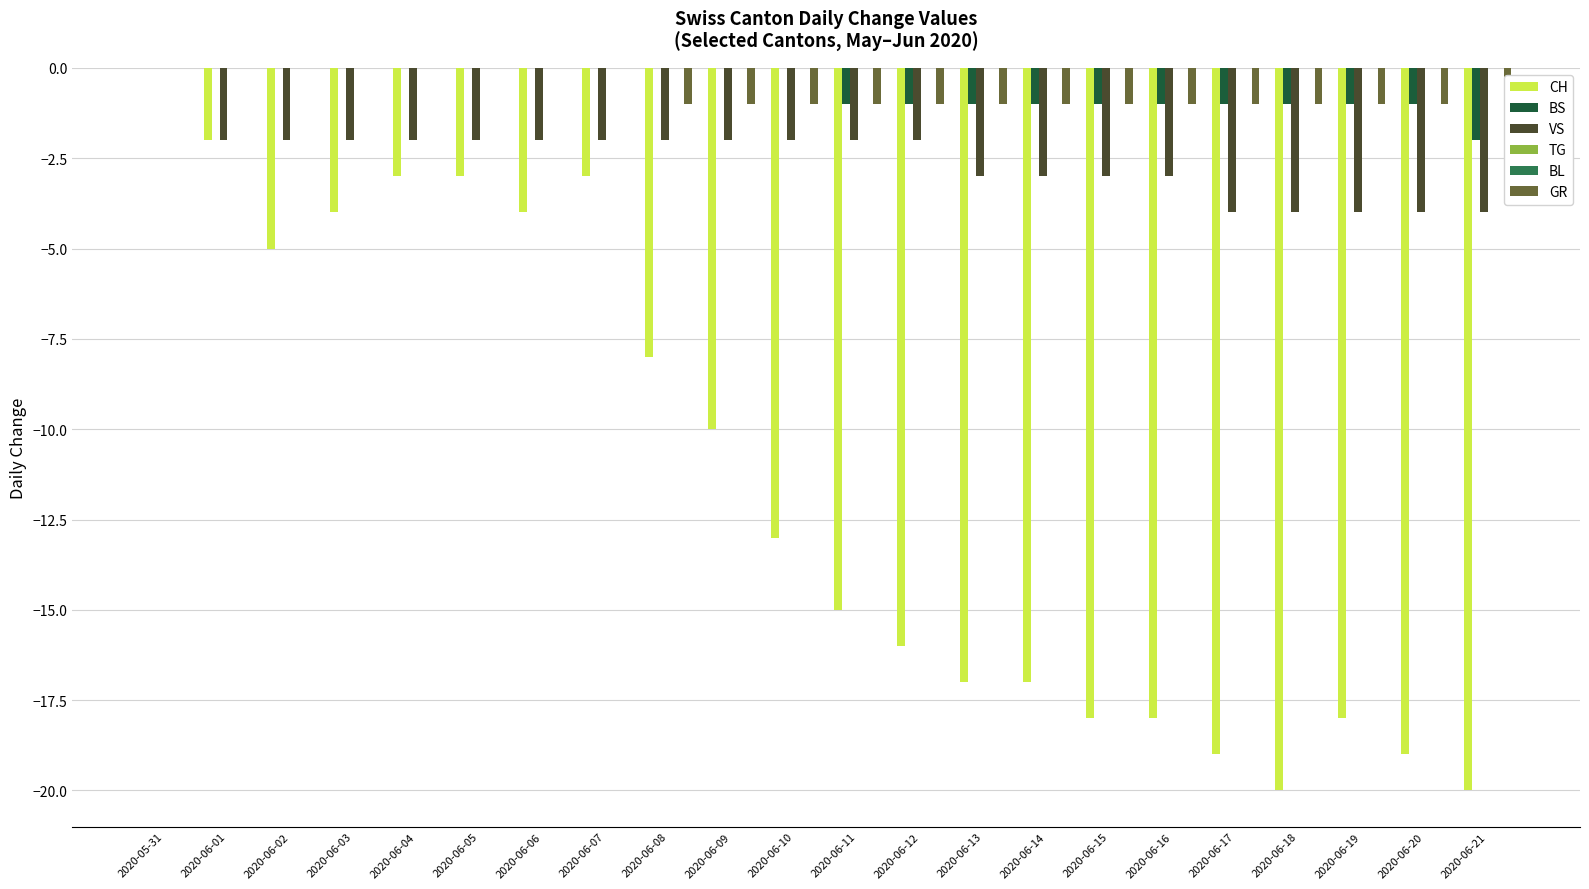

At how many categories does at least one series exceed -6?

22